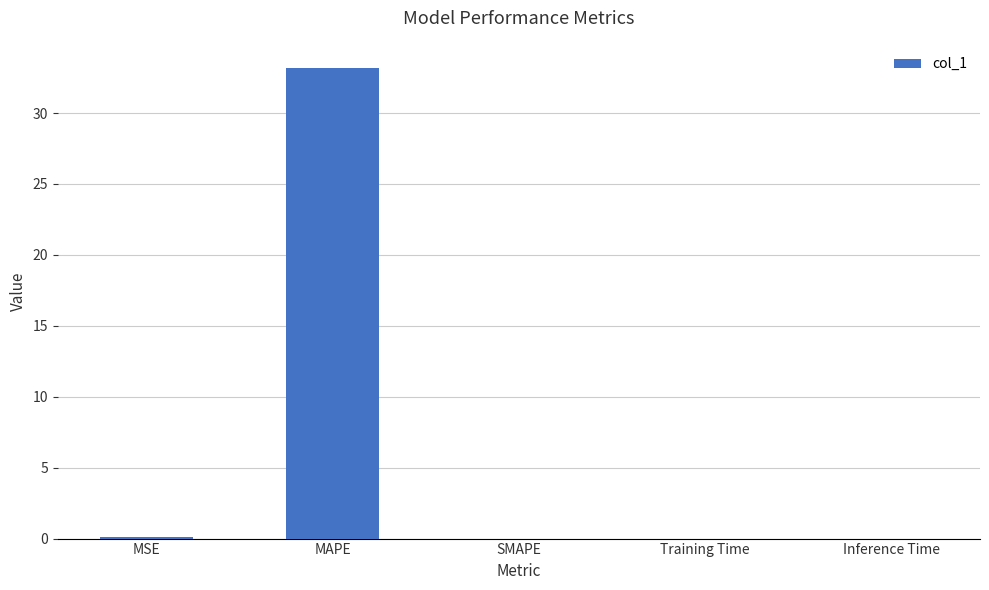

True or false: the data shows 0.0 at Inference Time.

True